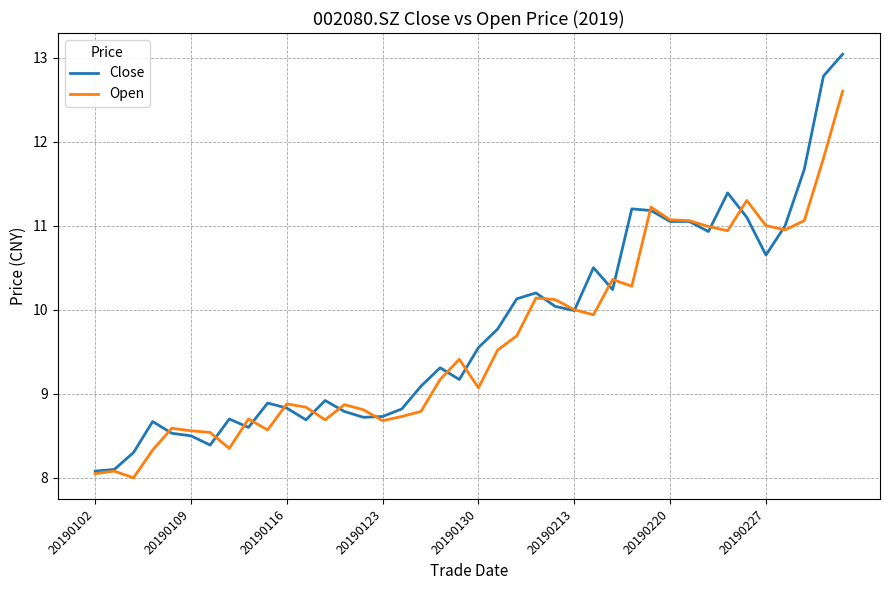

Which series has the widest spread of values?

Close